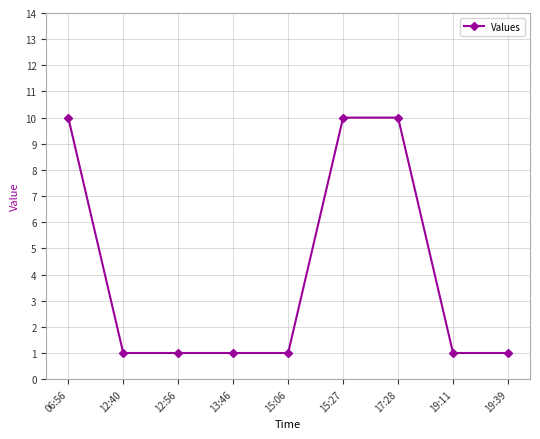

True or false: there are more than 2 points higher than both neighbors.

False